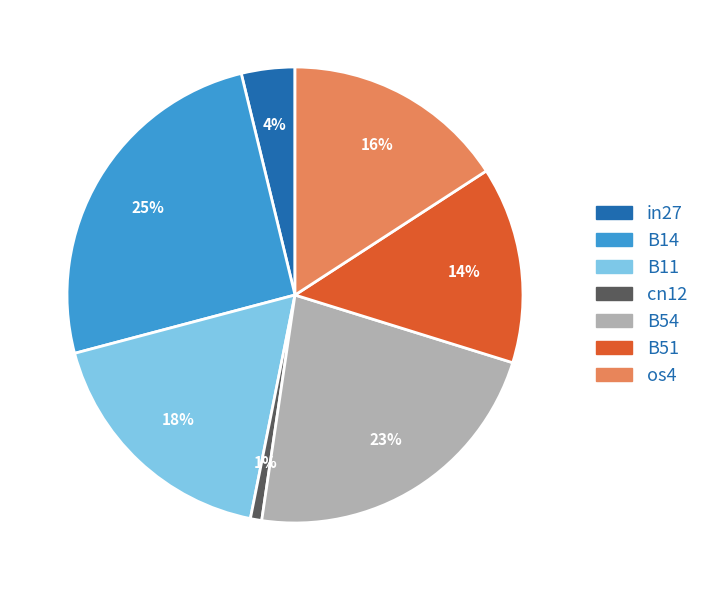

How many segments does this pie chart have?

7